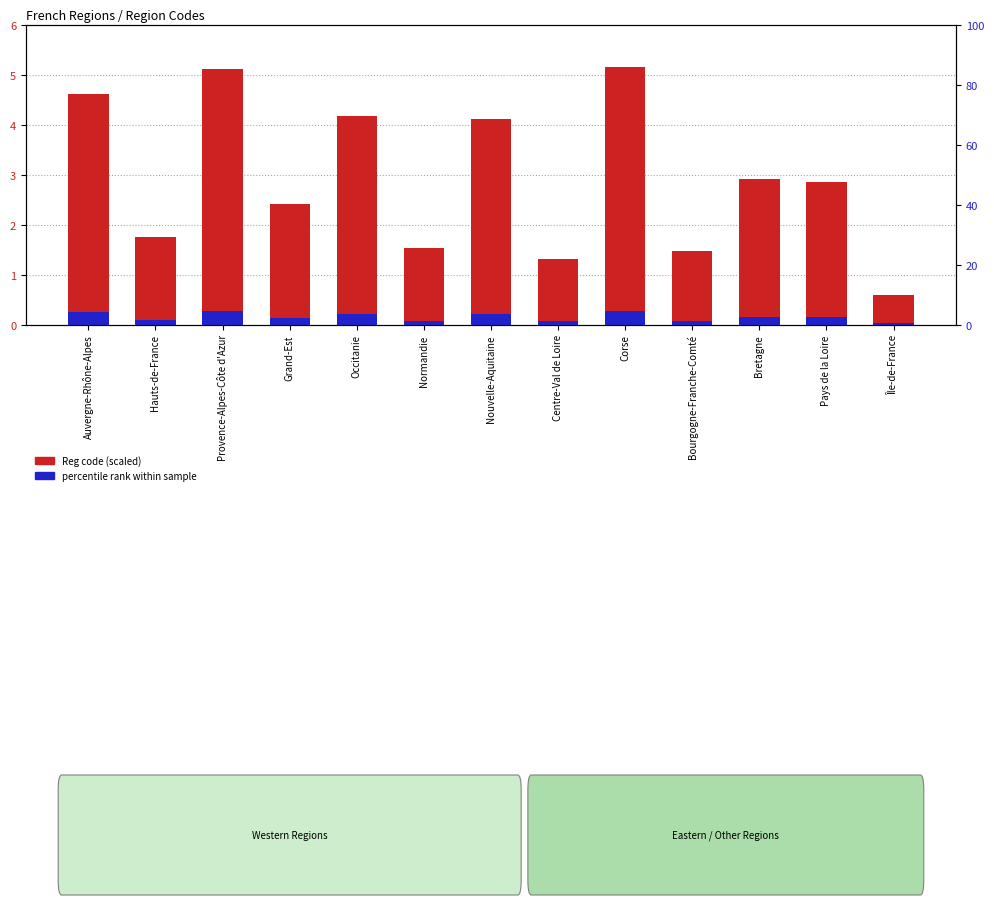

What is the difference between the maximum and minimum values in the Reg code (scaled) series?

4.6